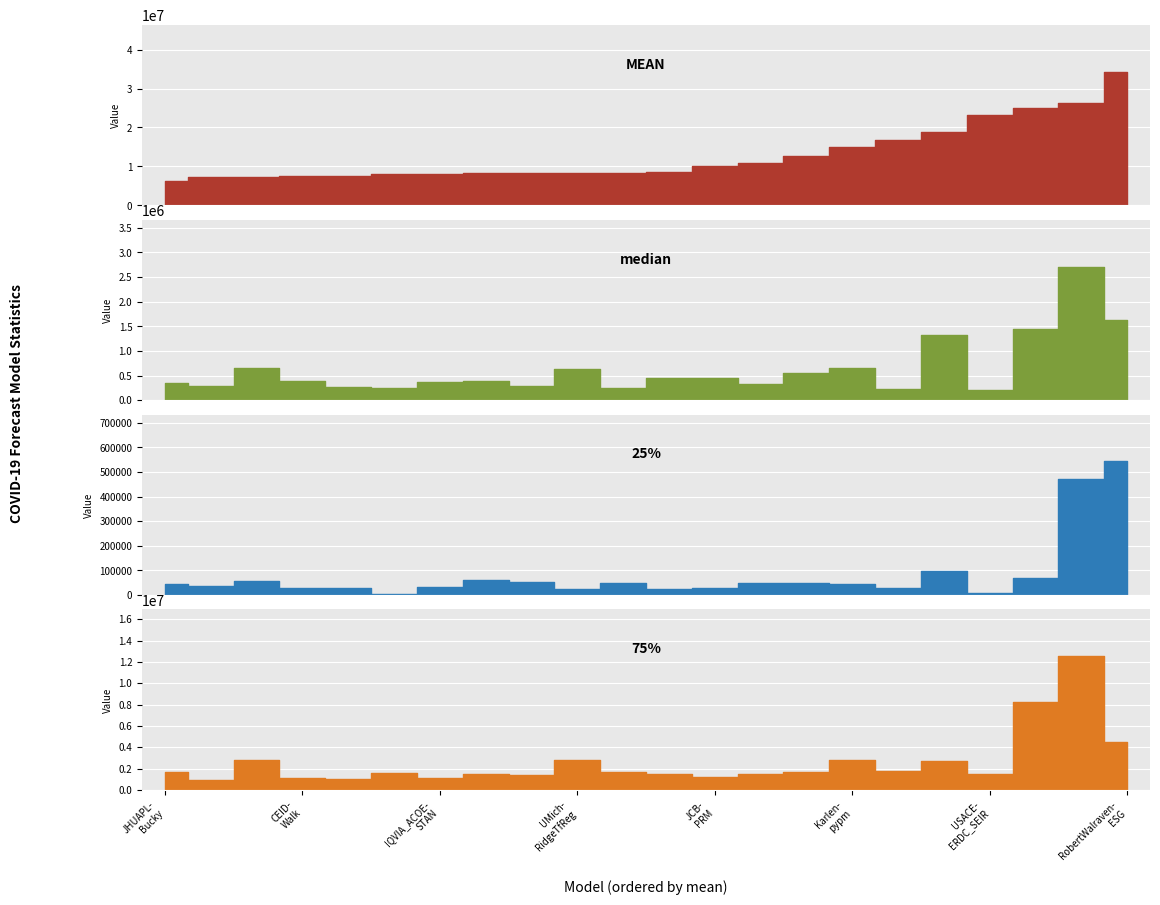

What is the total value across all series at USACE- ERDC_SEIR?

24932265.5